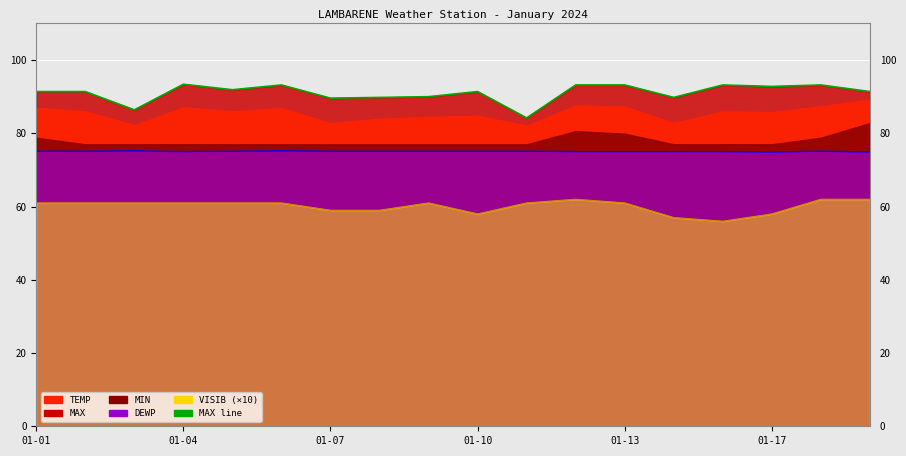

What is the maximum value for VISIB scaled line?

62.0